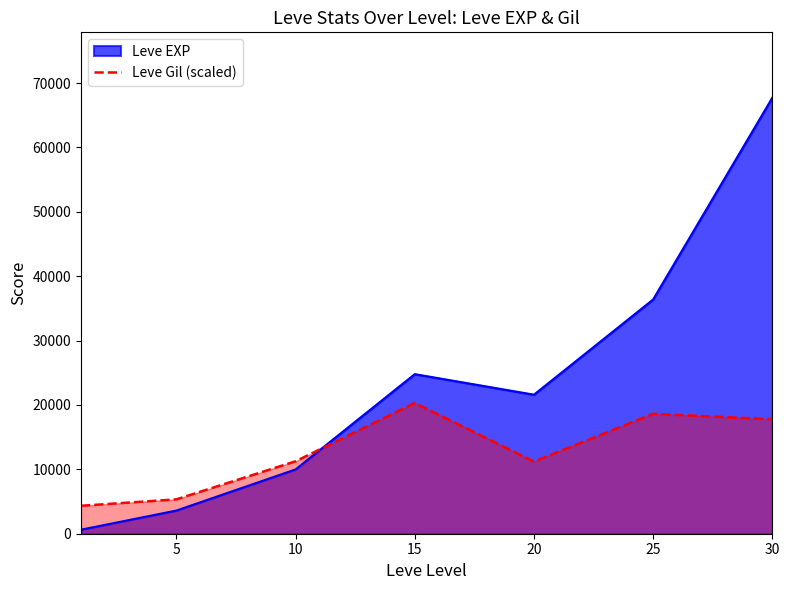

The value of Leve EXP at 10 is 13919.2. True or false?

False